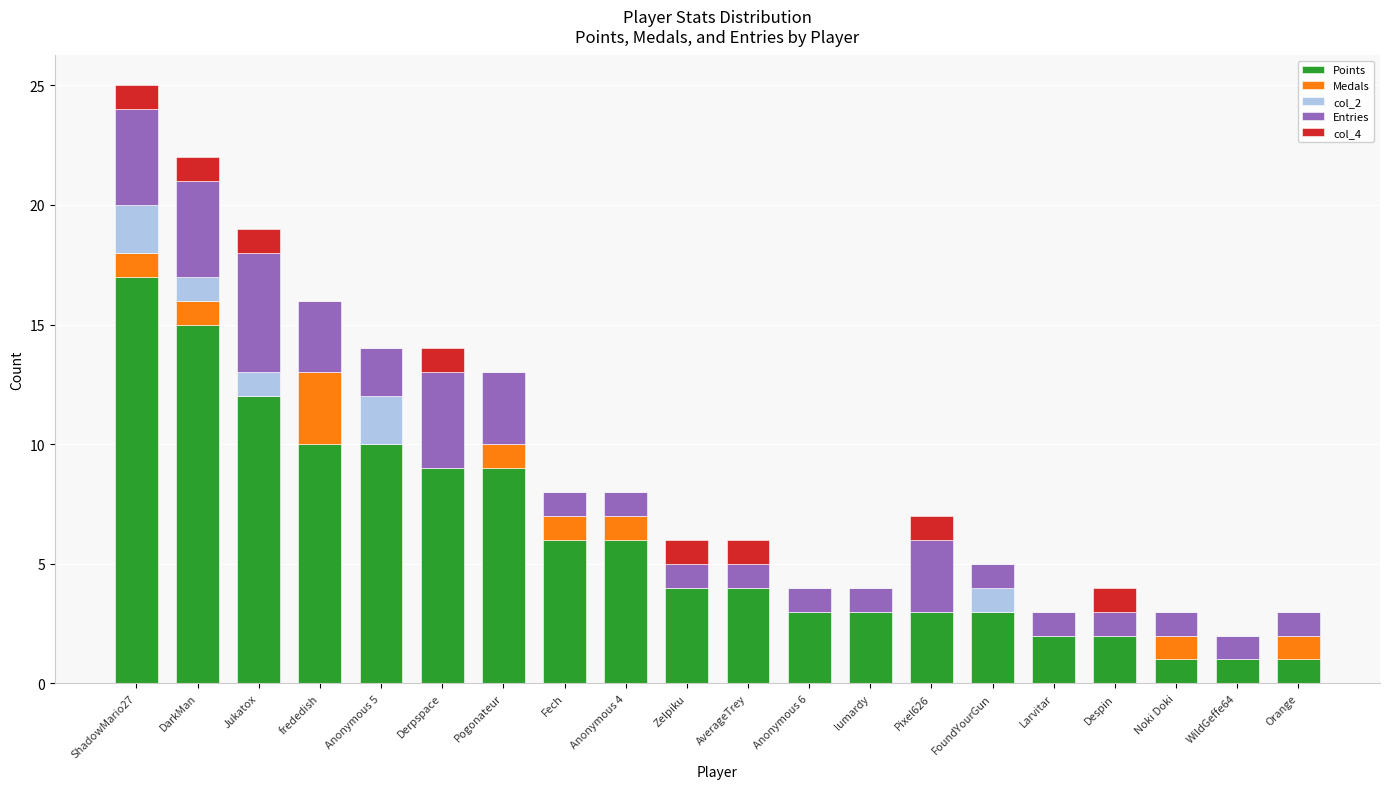

What is the highest value of the Points series?

17